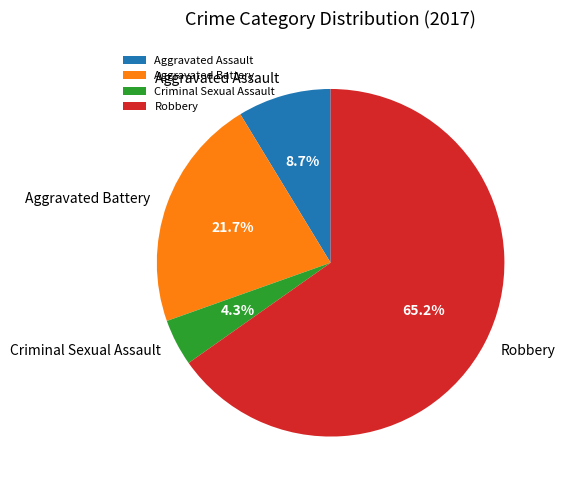

What is the smallest slice in the pie chart?

Criminal Sexual Assault